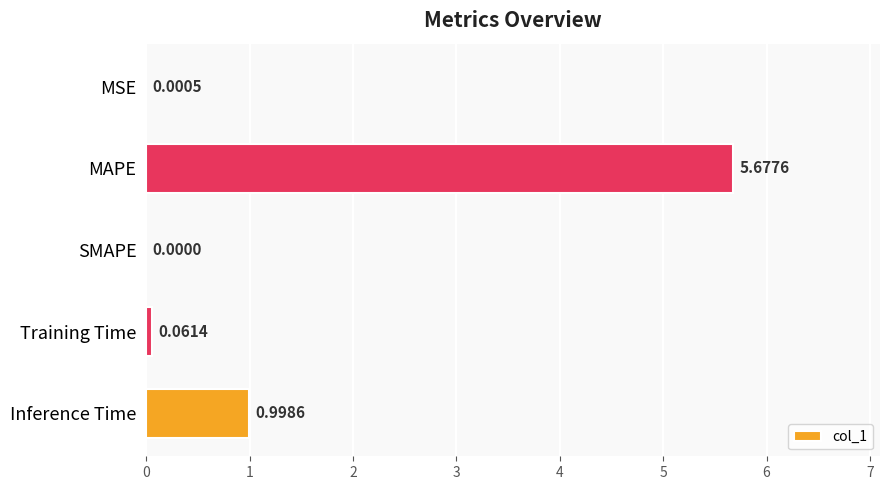

Are the bars grouped side by side (vs. stacked)?

No